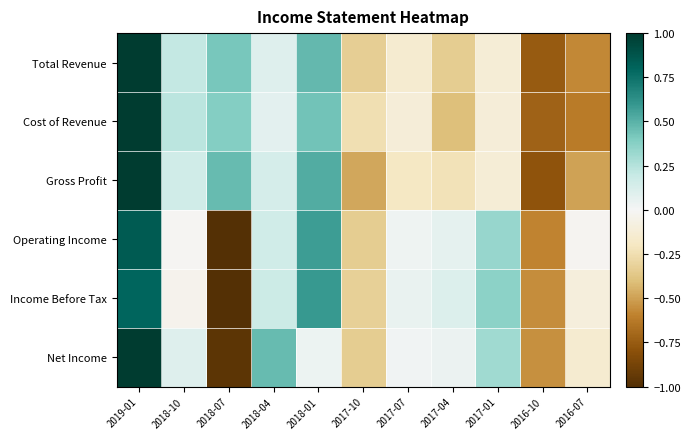

Between 2017-04 and 2016-10, which is larger?

2017-04